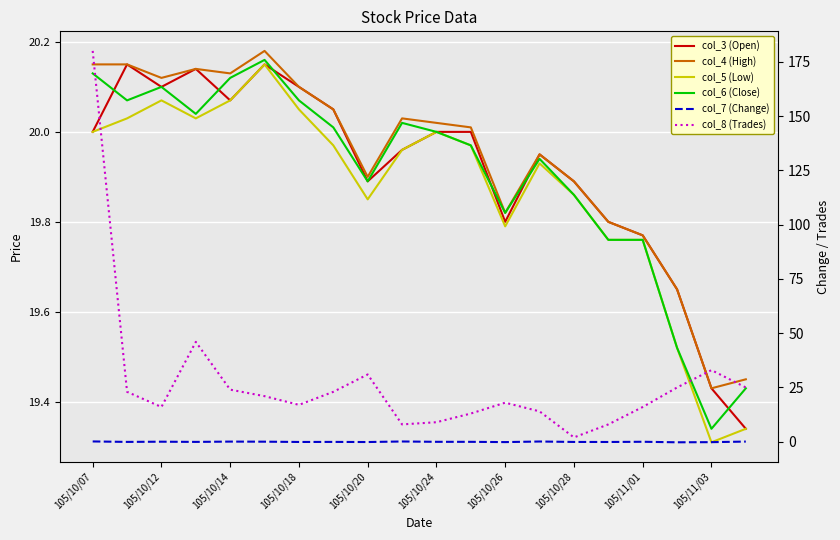

How many interior local valleys does the col_5 (Low) series have?

4